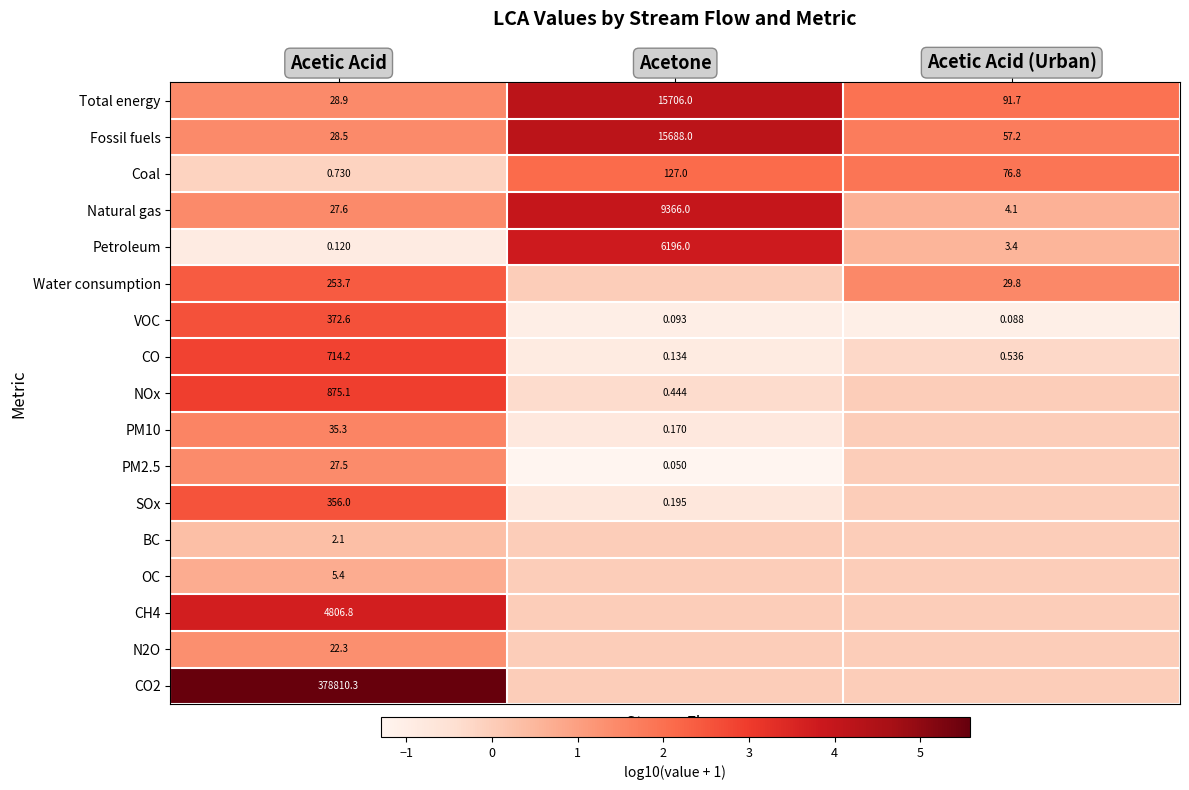

What is the difference between the highest and lowest values at Acetic Acid?

378810.2